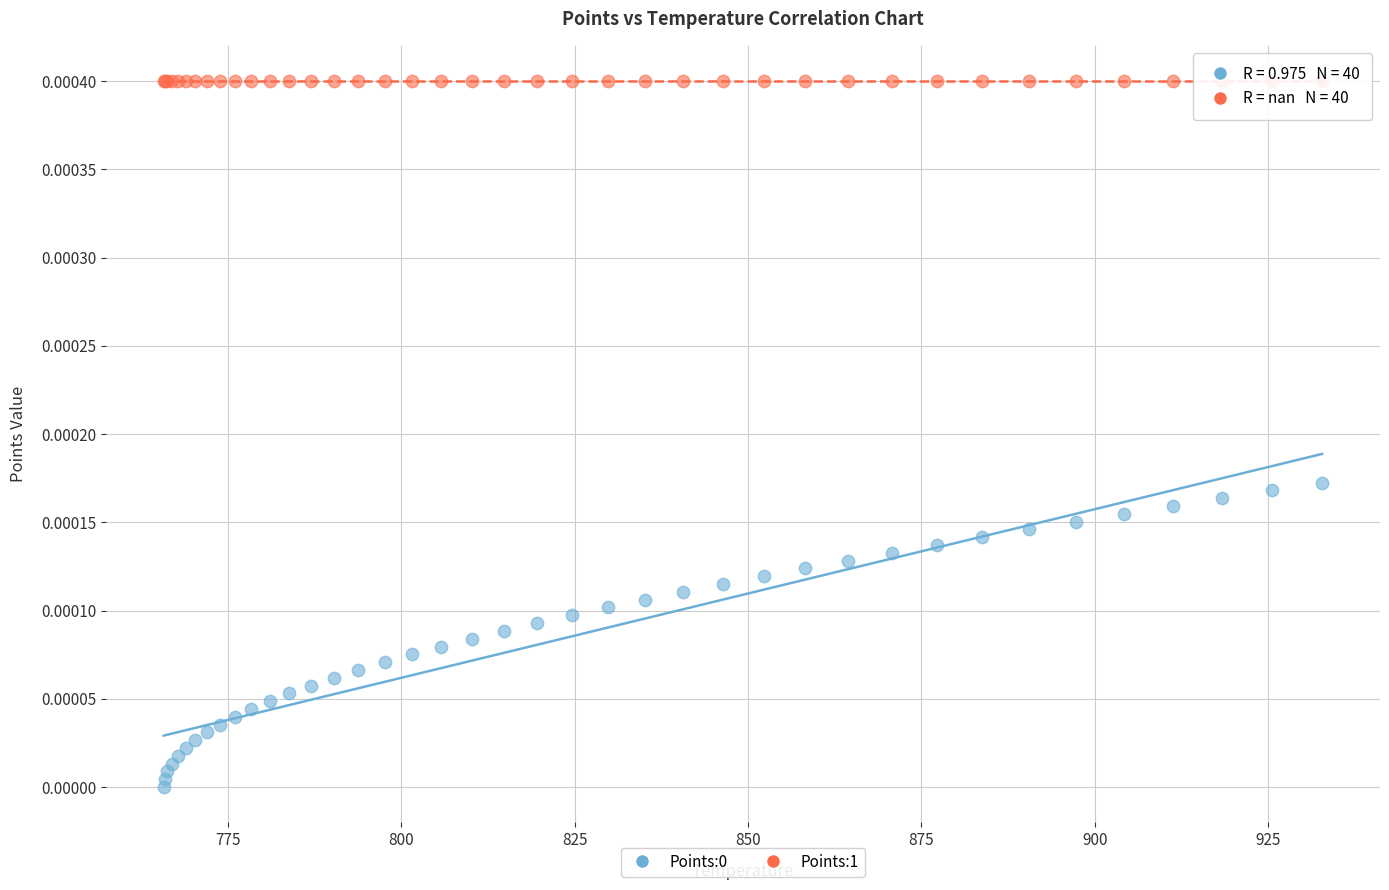

Which series contains the highest Y value?

Points:1